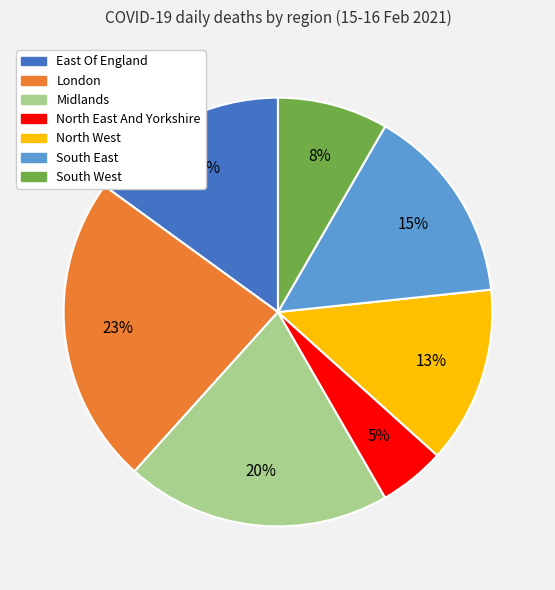

Is it true that London is 11% of the pie?

False